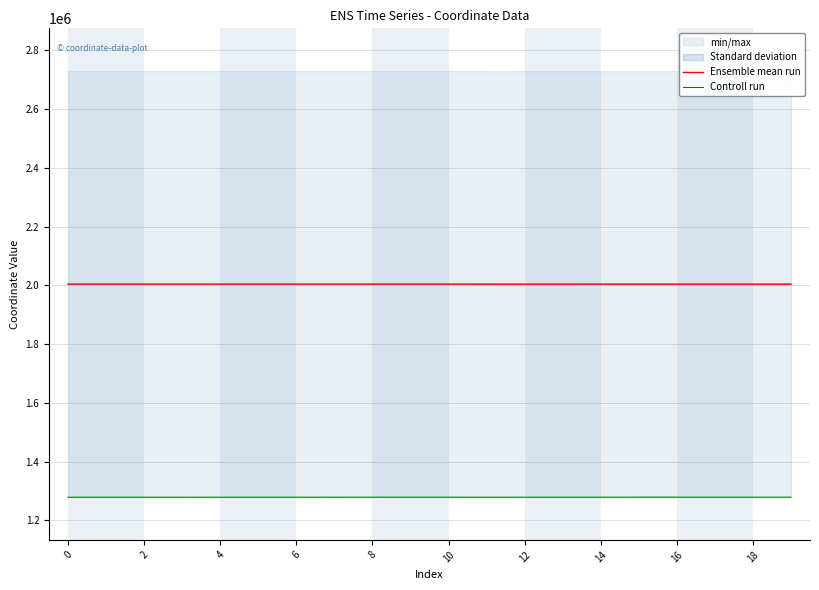

True or false: Ensemble mean run has a value of 2004531.4 at 14.

True